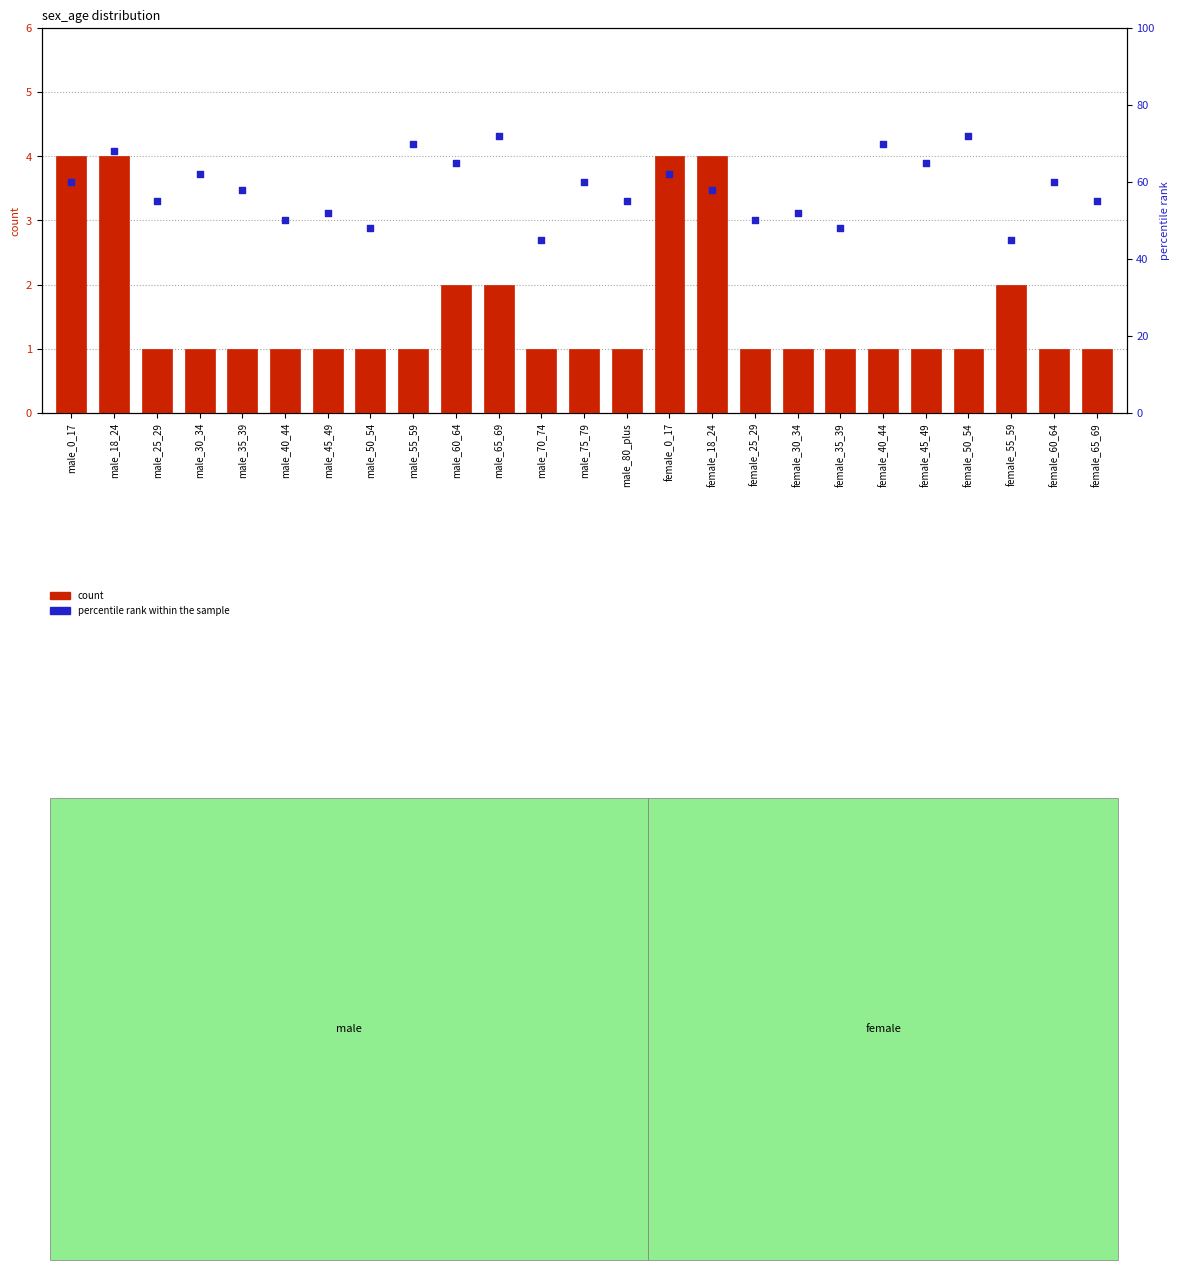

What is the total value across all series at female_65_69?

56